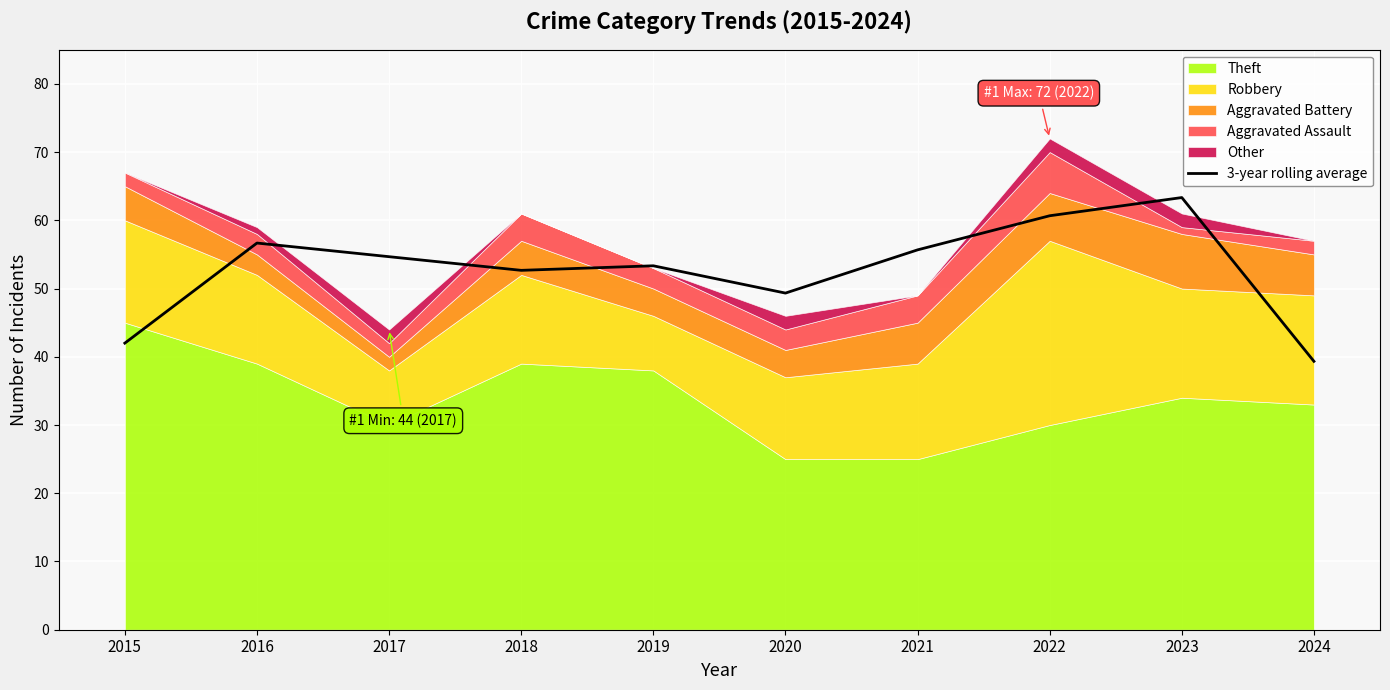

The 3-year rolling average series shows 87.8 at 2019. True or false?

False